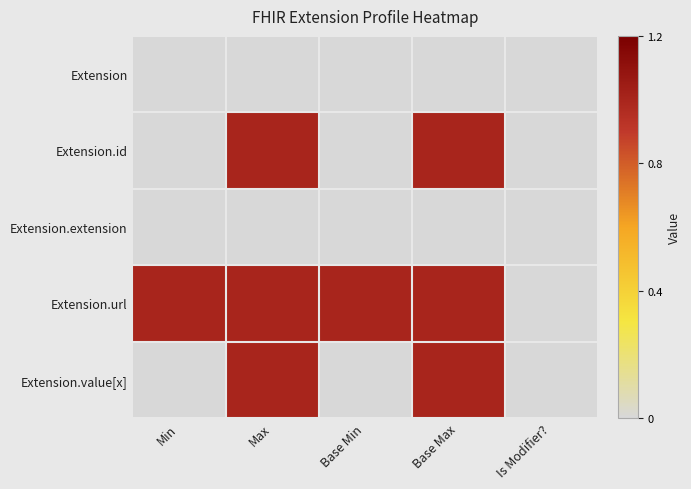

At which category is the sum across all series the highest?

Max